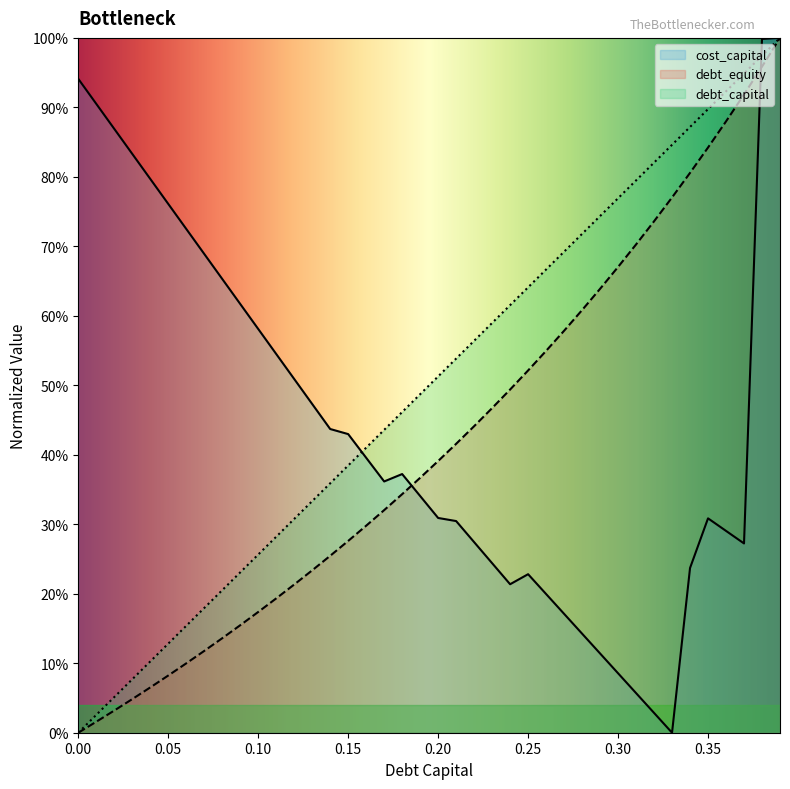

After their last crossing, which series has the higher values: cost_capital or debt_equity?

cost_capital